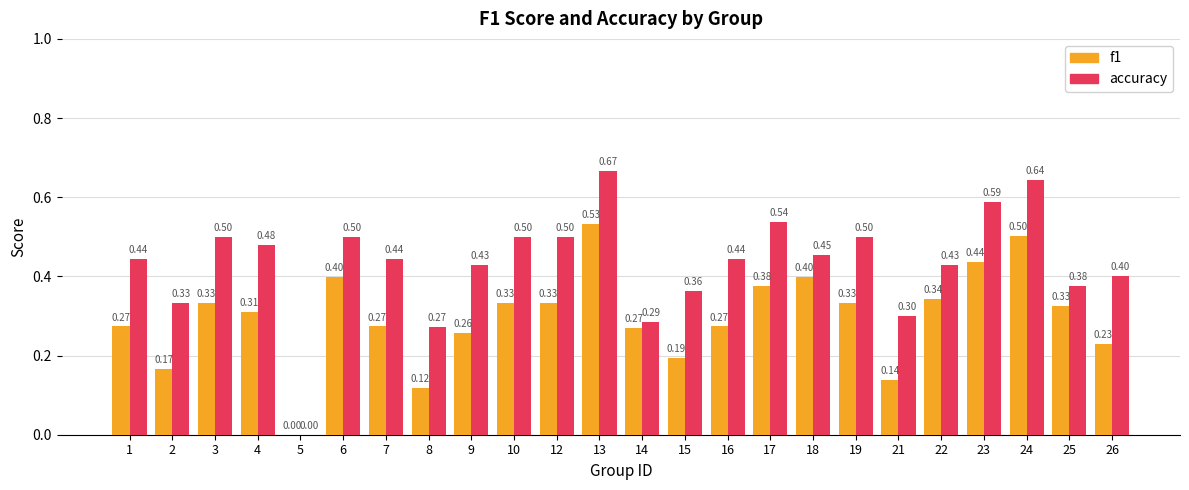

At which category is the sum across all series the highest?

13